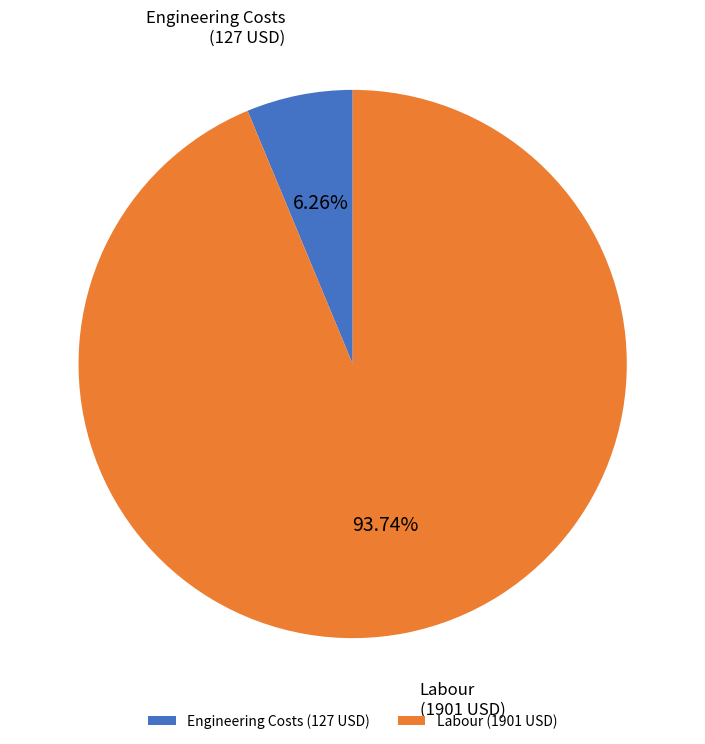

Do Labour and Engineering Costs together represent more than half of the pie?

Yes